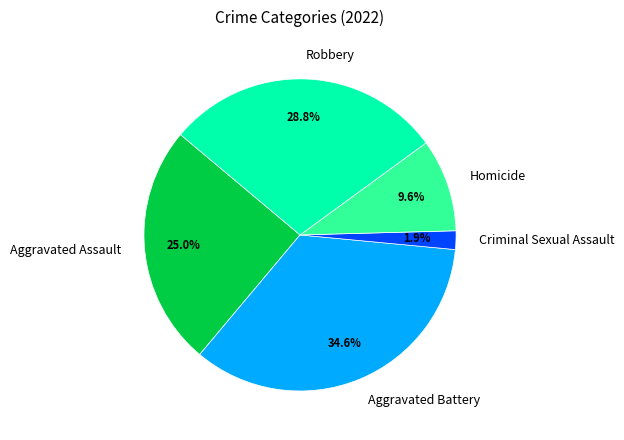

What percentage is the Aggravated Battery slice, to the nearest percent?

35%